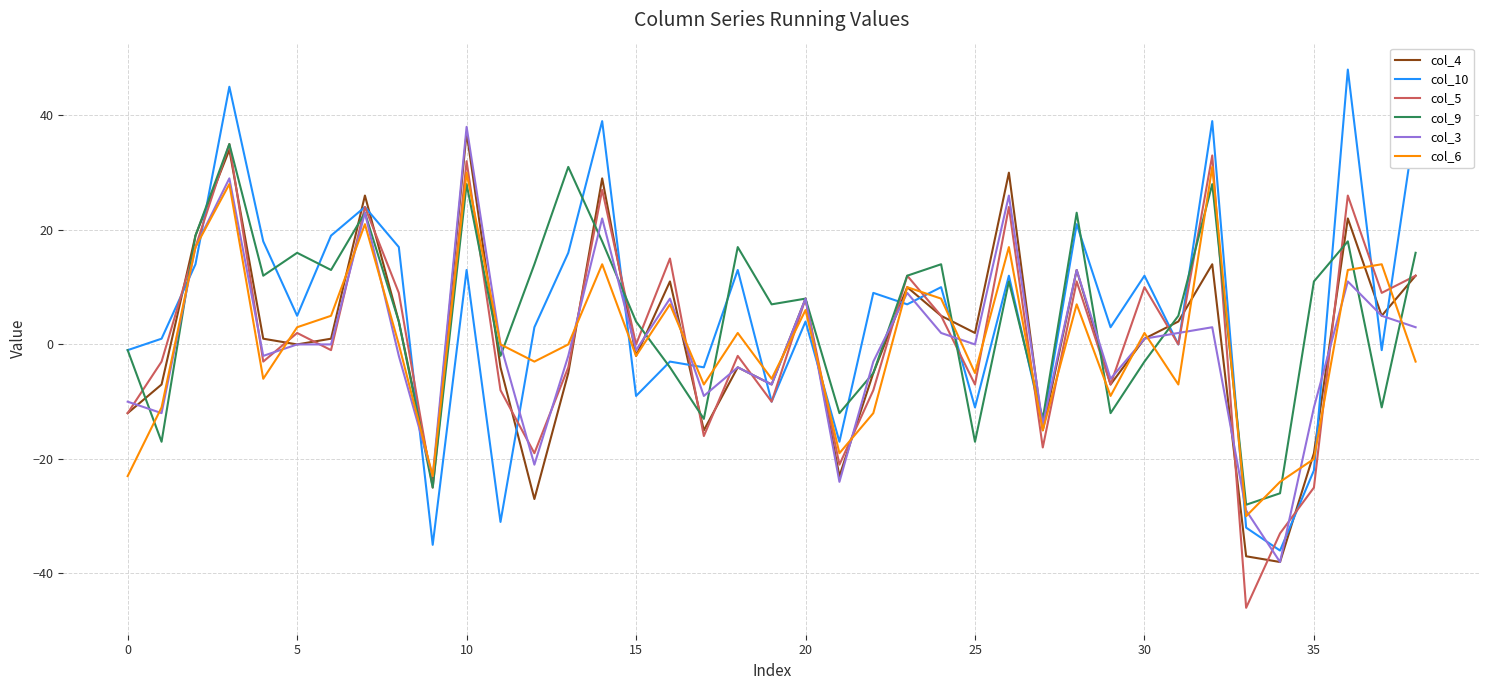

What is the lowest value of the col_4 series?

-38